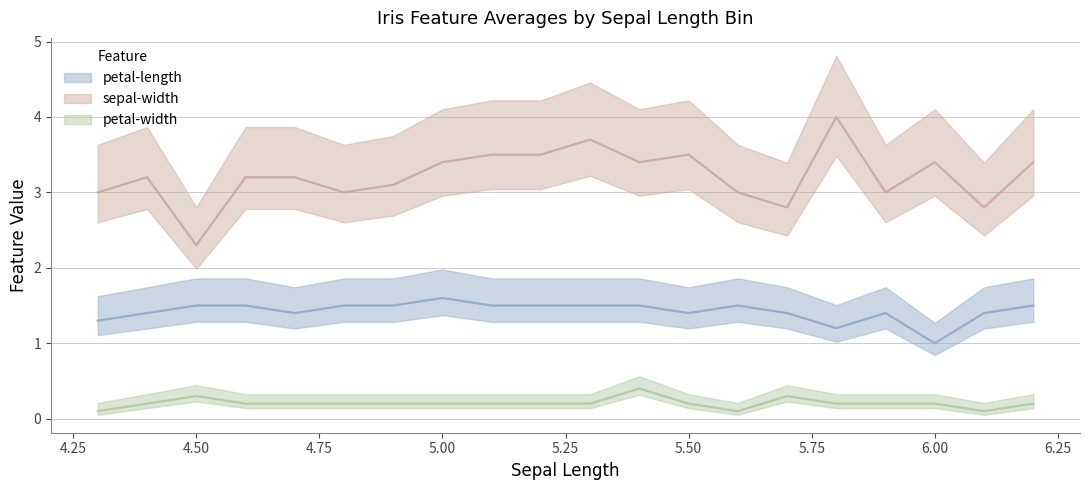

In sepal-width, how many points are lower than both neighbors (excluding endpoints)?

6